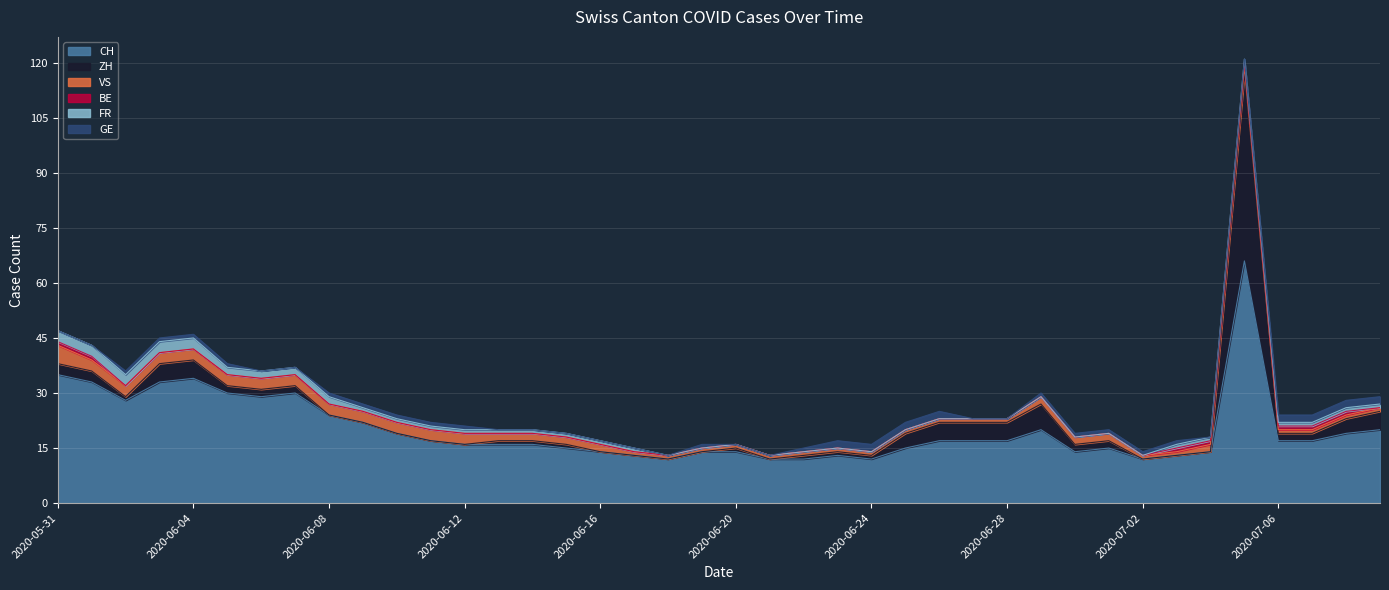

What is the minimum value for VS?

1